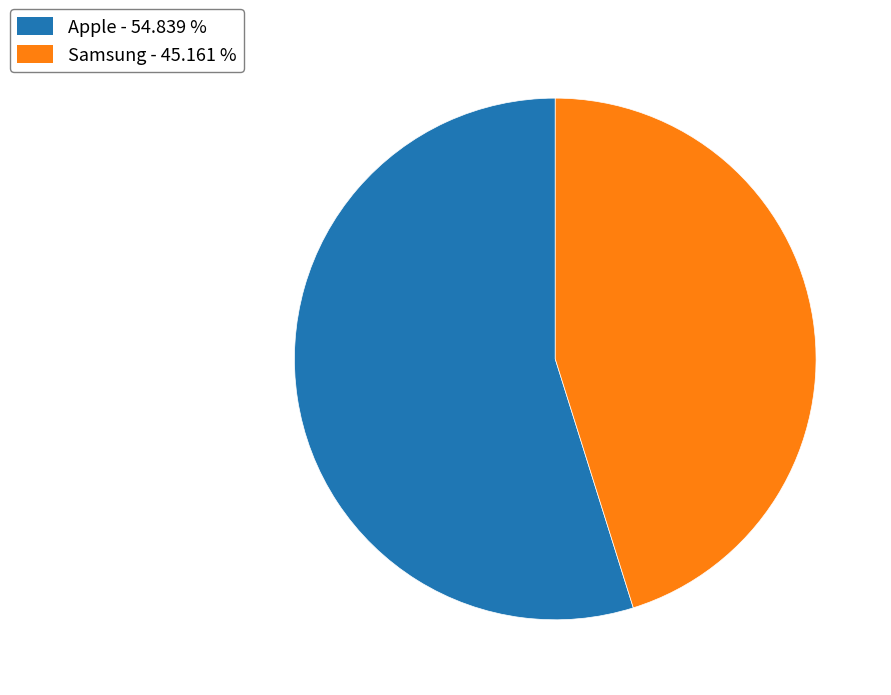

Rank the categories by value from lowest to highest.

Samsung, Apple